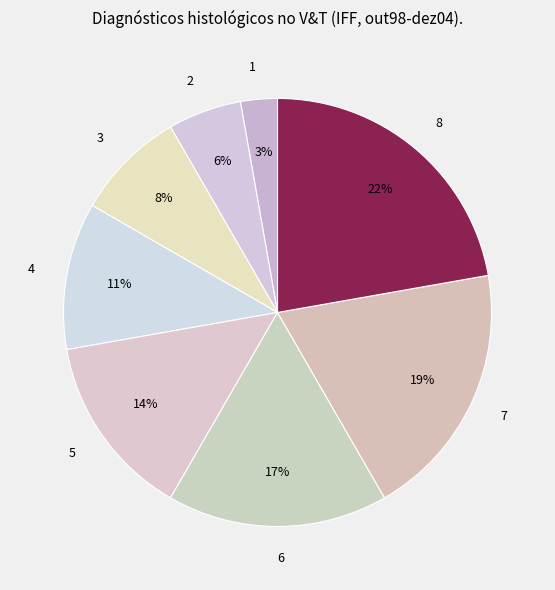

Is the sum of 1 and 4 greater than half?

No